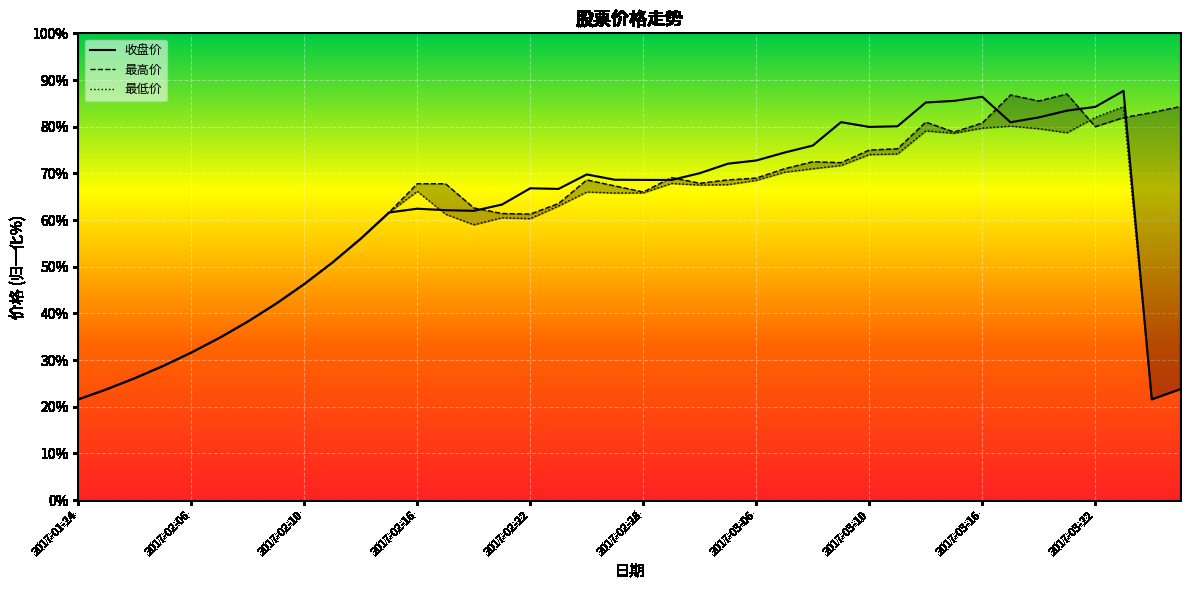

What is the sum of the 最高价 values at 2017-03-08 and 2017-03-10?

147.5